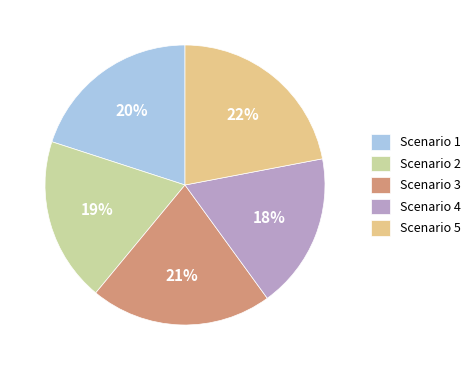

Is the sum of Scenario 4 and Scenario 5 greater than half?

No